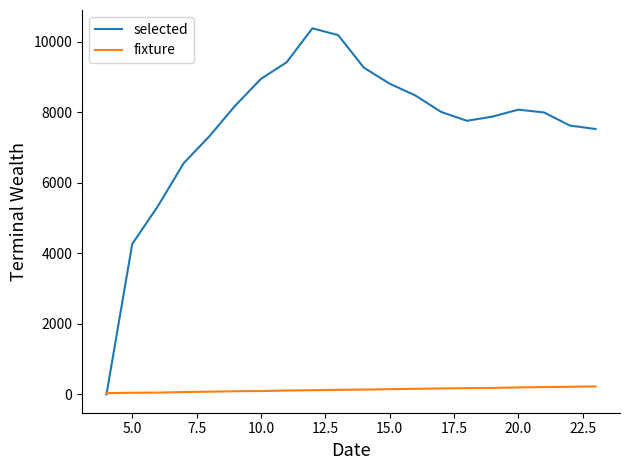

How many lines are shown in the chart?

2